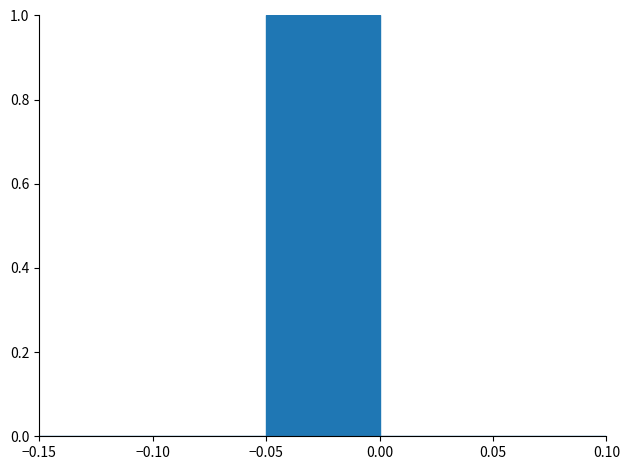

Over which range of the x-axis is the bar tallest?

-0.05 to 0.00